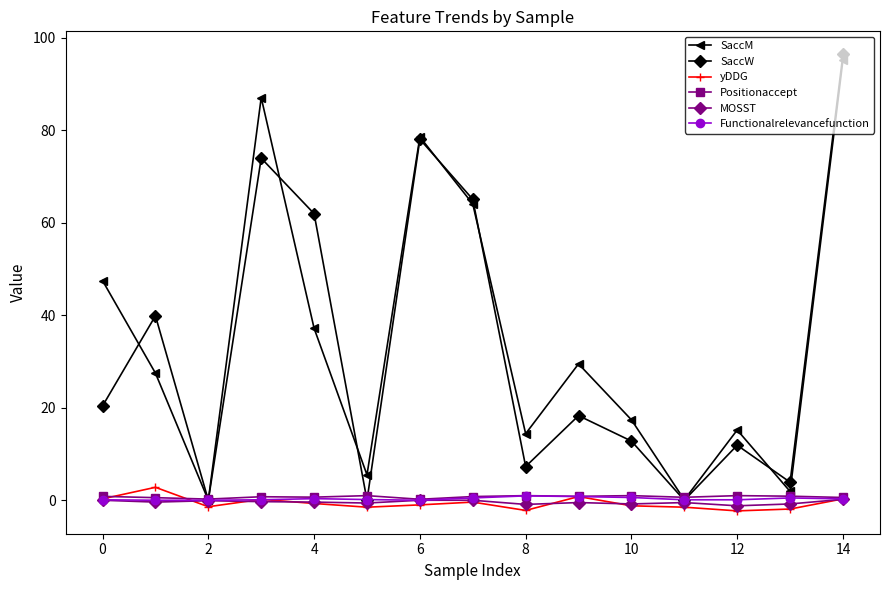

What is the maximum value shown in the chart?

96.5